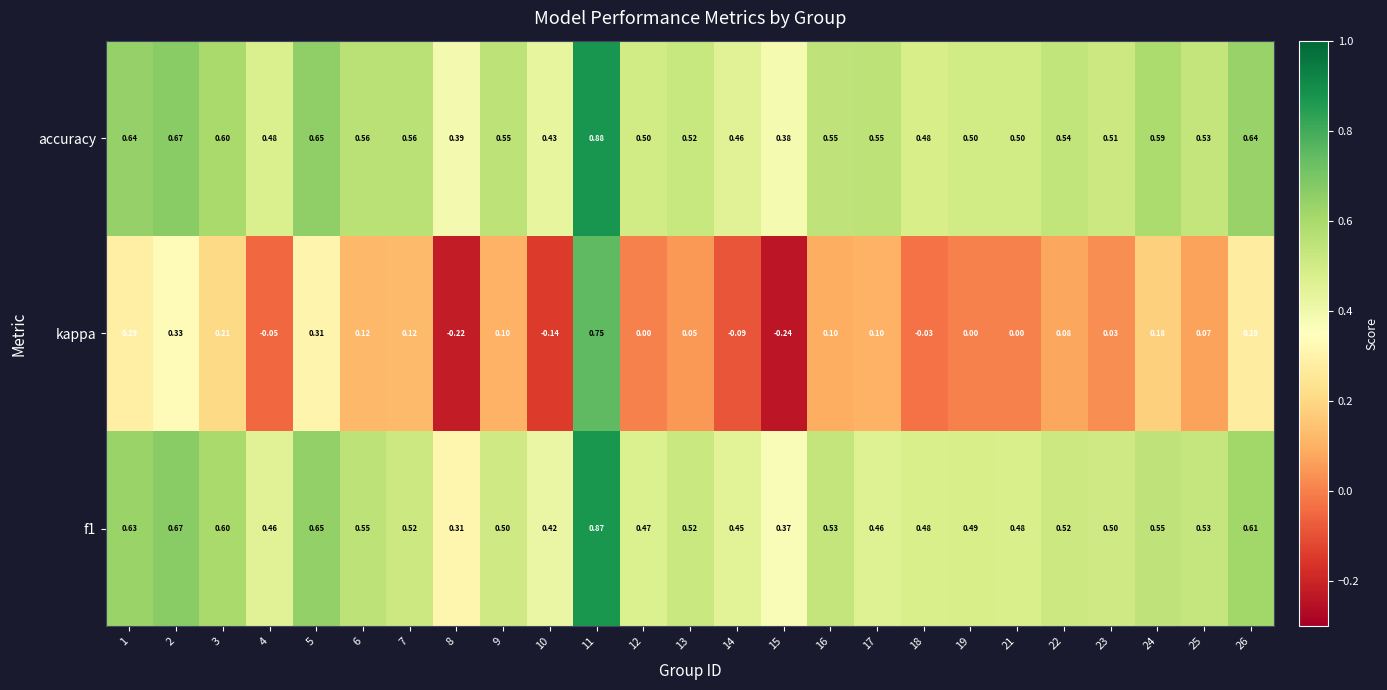

Which series has the widest spread of values?

kappa